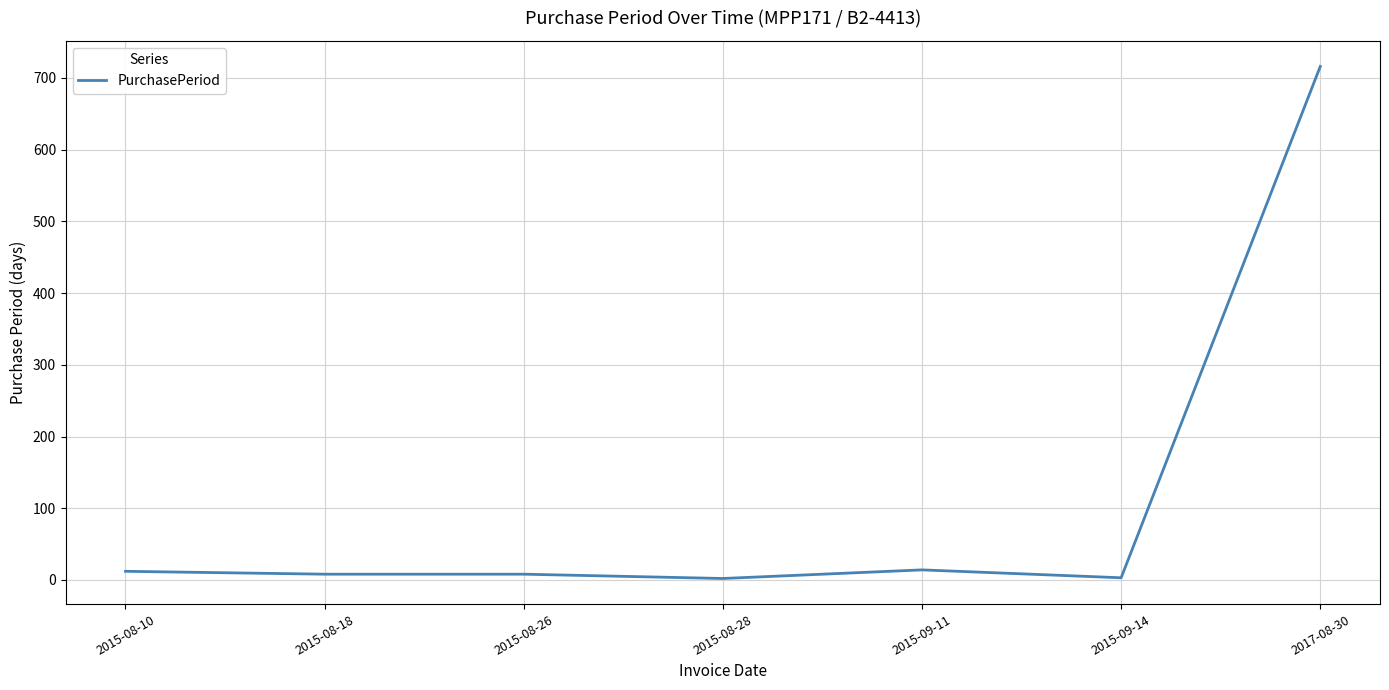

Where does the data first go above 8?

2015-08-10